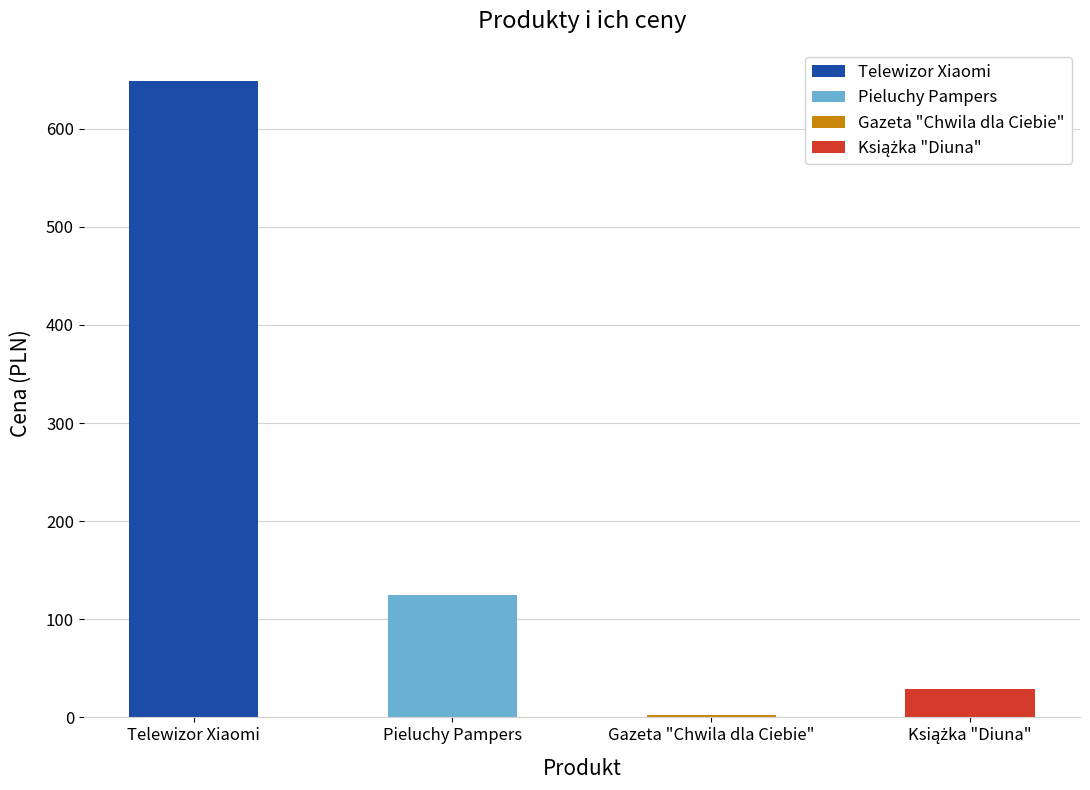

What is the minimum value shown in the chart?

2.6